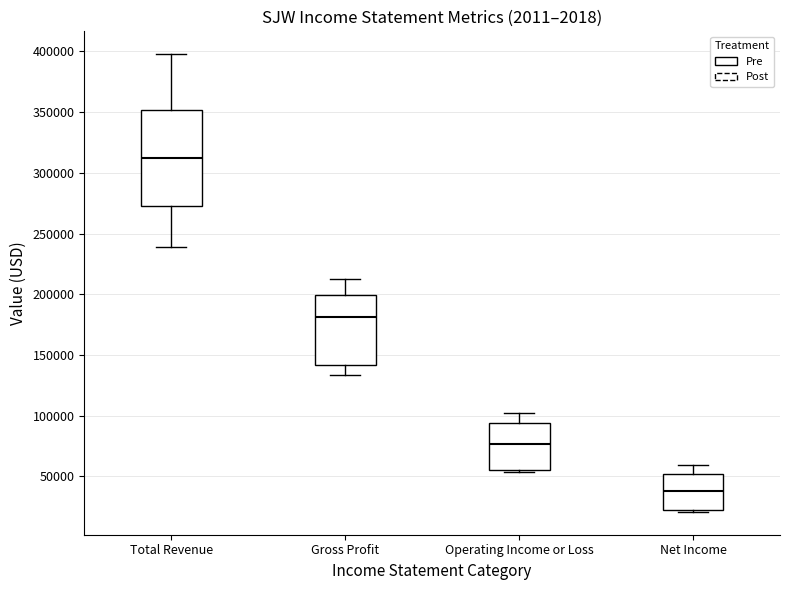

Which box has the lowest median line?

Net Income